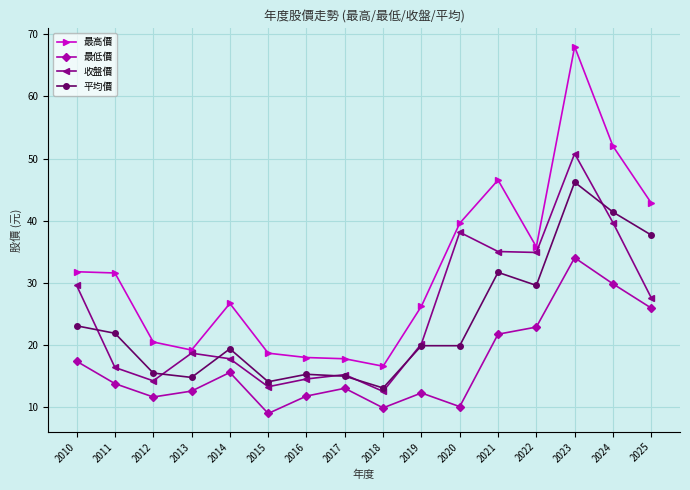

True or false: 最低價 and 收盤價 cross at least once.

False